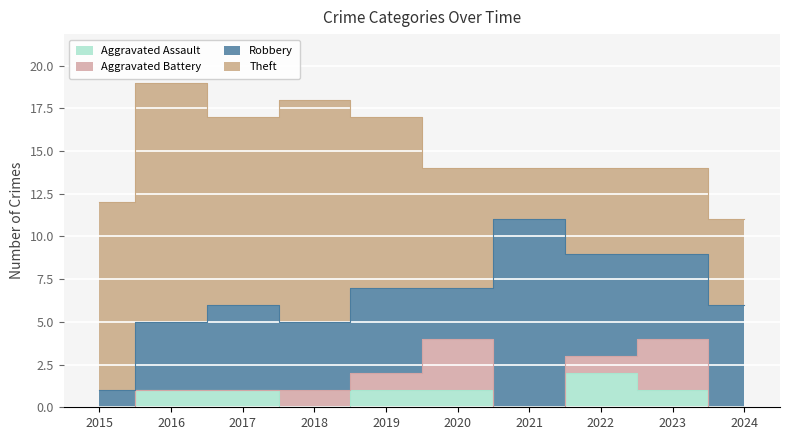

Reading right to left, list all the values displayed in this chart.

Aggravated Assault: 2024=0	2023=1	2022=2	2021=0	2020=1	2019=1	2018=0	2017=1	2016=1	2015=0
Aggravated Battery: 2024=0	2023=3	2022=1	2021=0	2020=3	2019=1	2018=1	2017=0	2016=0	2015=0
Robbery: 2024=6	2023=5	2022=6	2021=11	2020=3	2019=5	2018=4	2017=5	2016=4	2015=1
Theft: 2024=5	2023=5	2022=5	2021=3	2020=7	2019=10	2018=13	2017=11	2016=14	2015=11